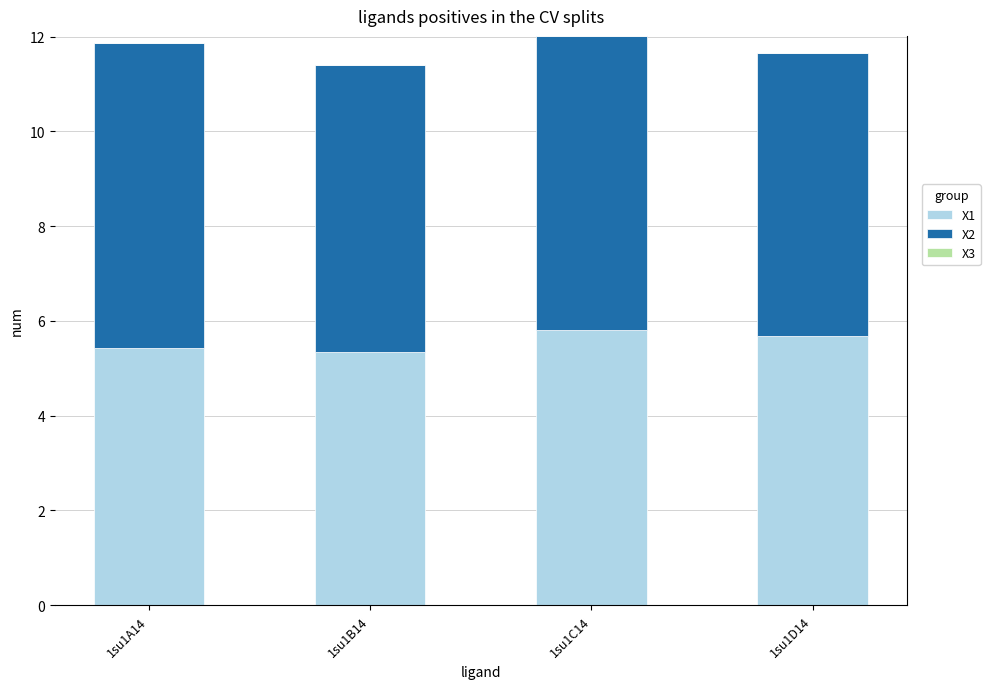

What is the total value across all series at 1su1C14?

12.0